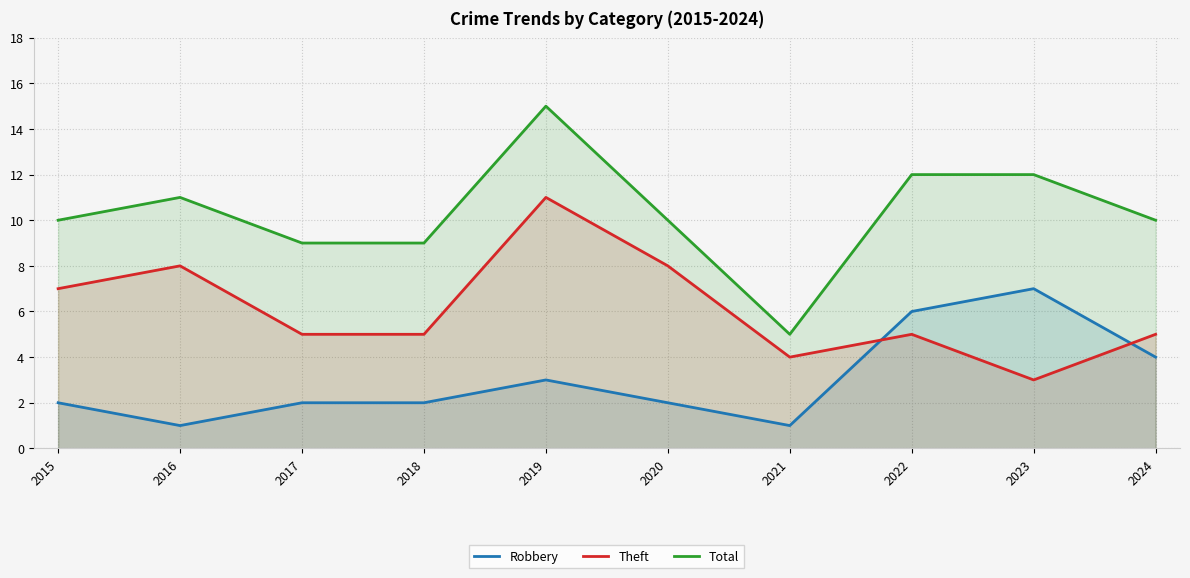

Which series has the largest total across all categories?

Total